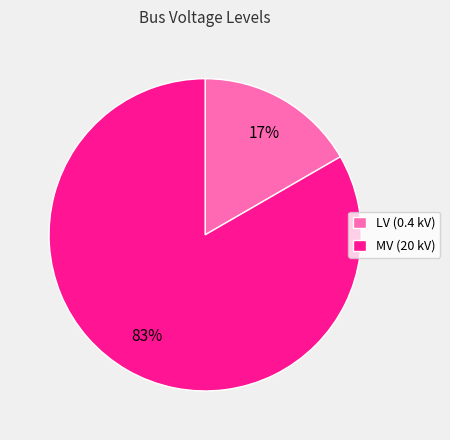

What is the largest slice in the pie chart?

MV (20 kV)